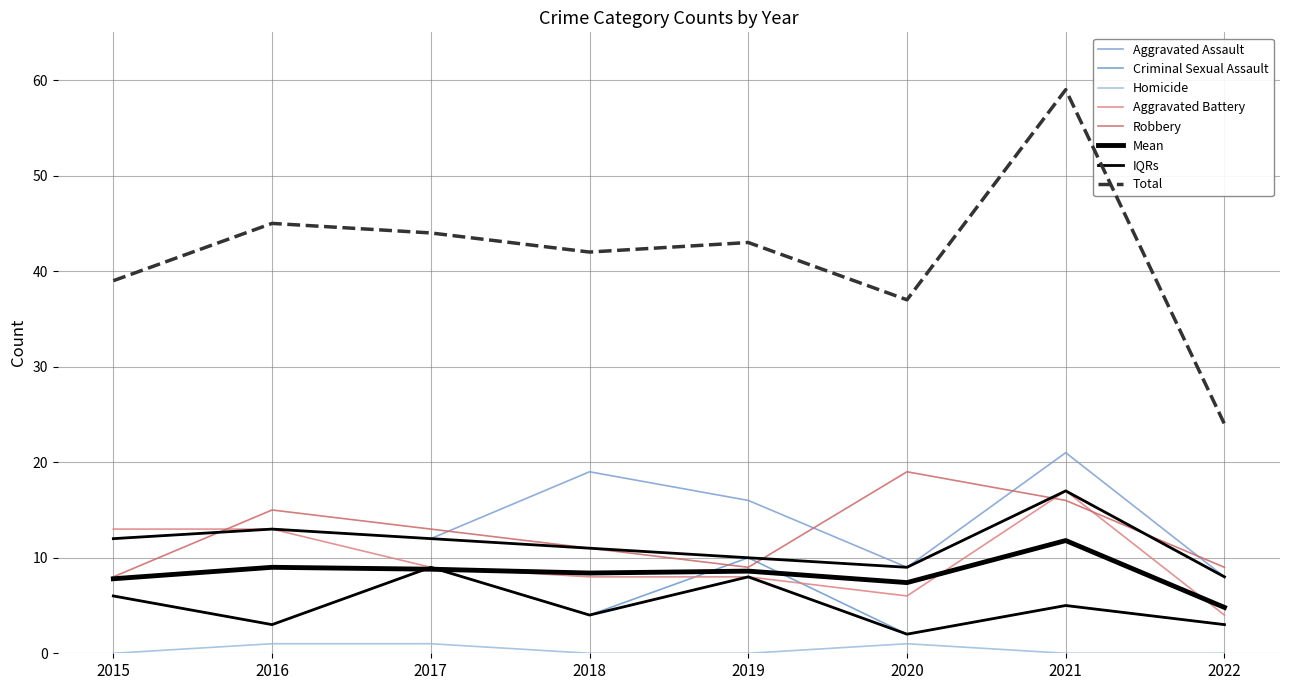

True or false: Aggravated Battery and Criminal Sexual Assault cross at least once.

True